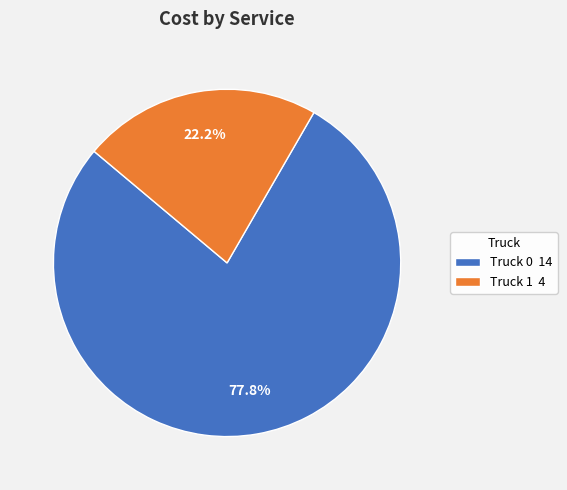

Which slice is the largest?

Truck 0